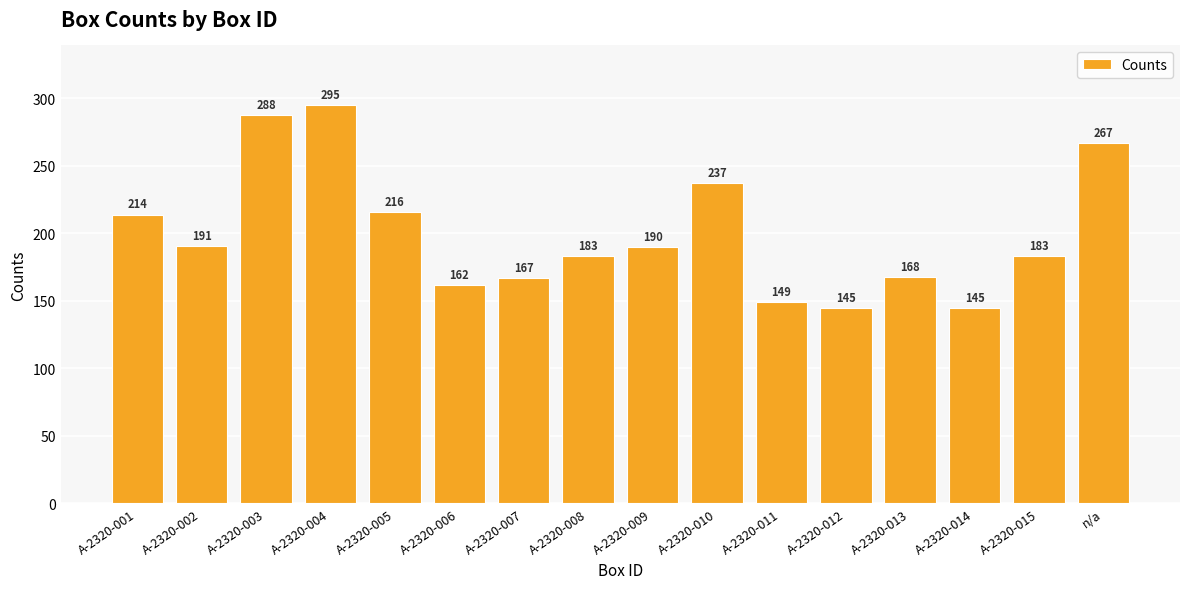

Reading right to left, transcribe all the data shown in this chart.

n/a=267	A-2320-015=183	A-2320-014=145	A-2320-013=168	A-2320-012=145	A-2320-011=149	A-2320-010=237	A-2320-009=190	A-2320-008=183	A-2320-007=167	A-2320-006=162	A-2320-005=216	A-2320-004=295	A-2320-003=288	A-2320-002=191	A-2320-001=214